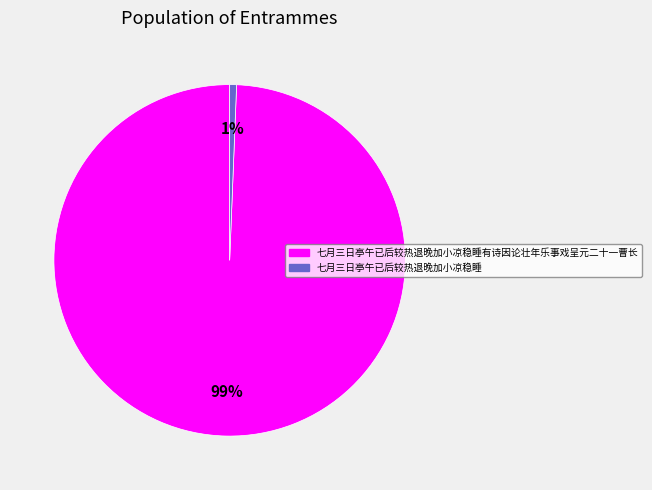

Rank the categories by value from highest to lowest.

七月三日亭午已后较热退晚加小凉稳睡有诗因论壮年乐事戏呈元二十一曹长, 七月三日亭午已后较热退晚加小凉稳睡